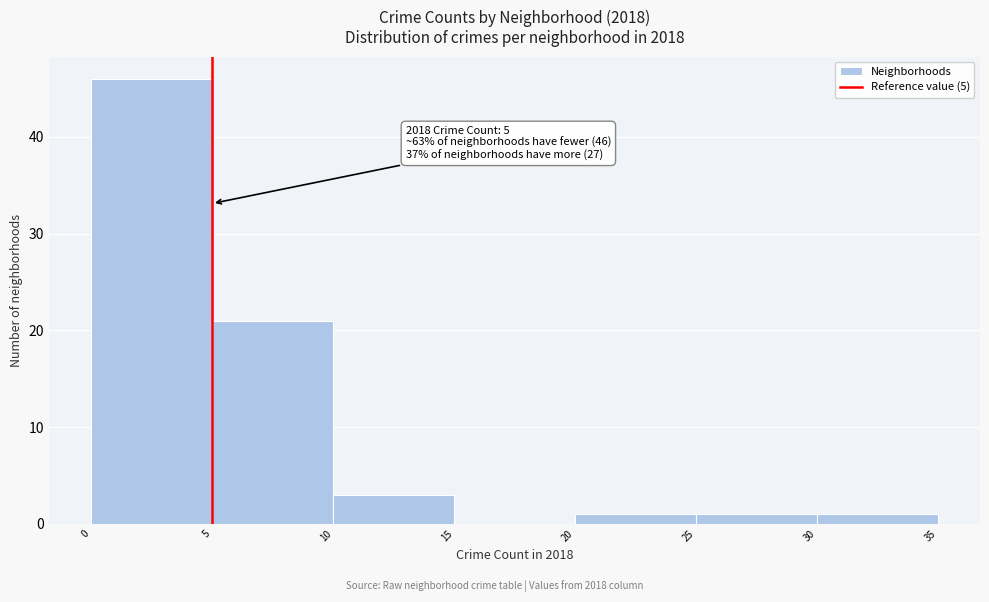

Which range on the x-axis has the tallest bar?

0 to 5